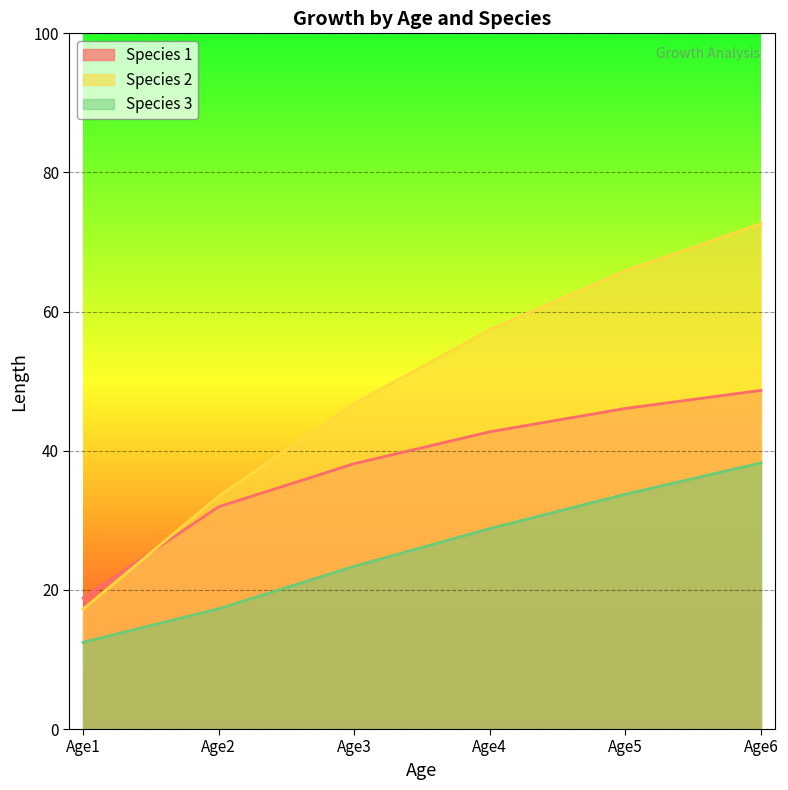

What is the value of the Species 1 point at the 5th from the left?

46.1